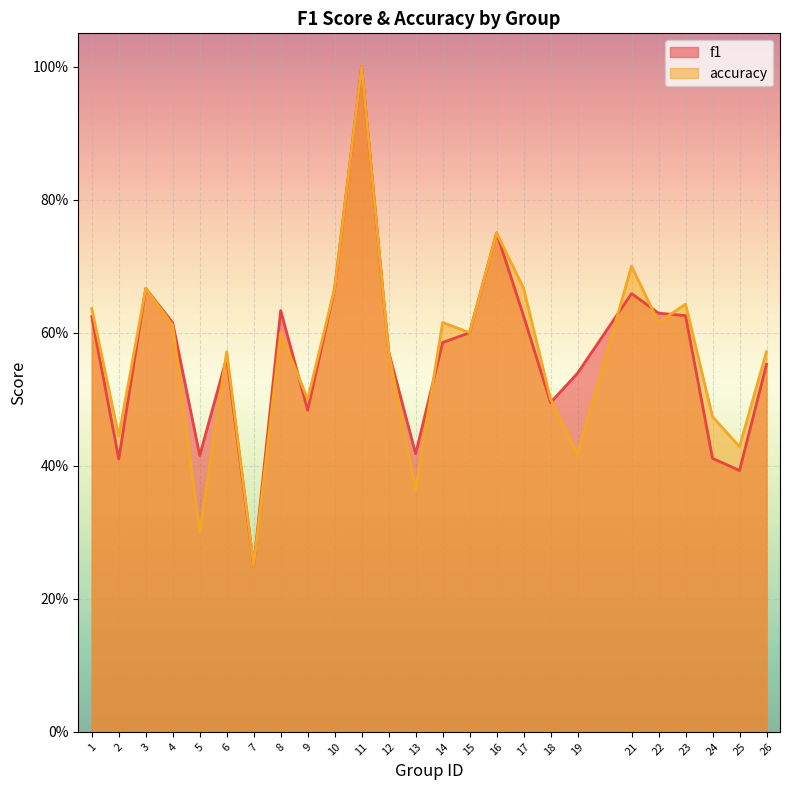

Which has a higher value, 23 or 4?

23